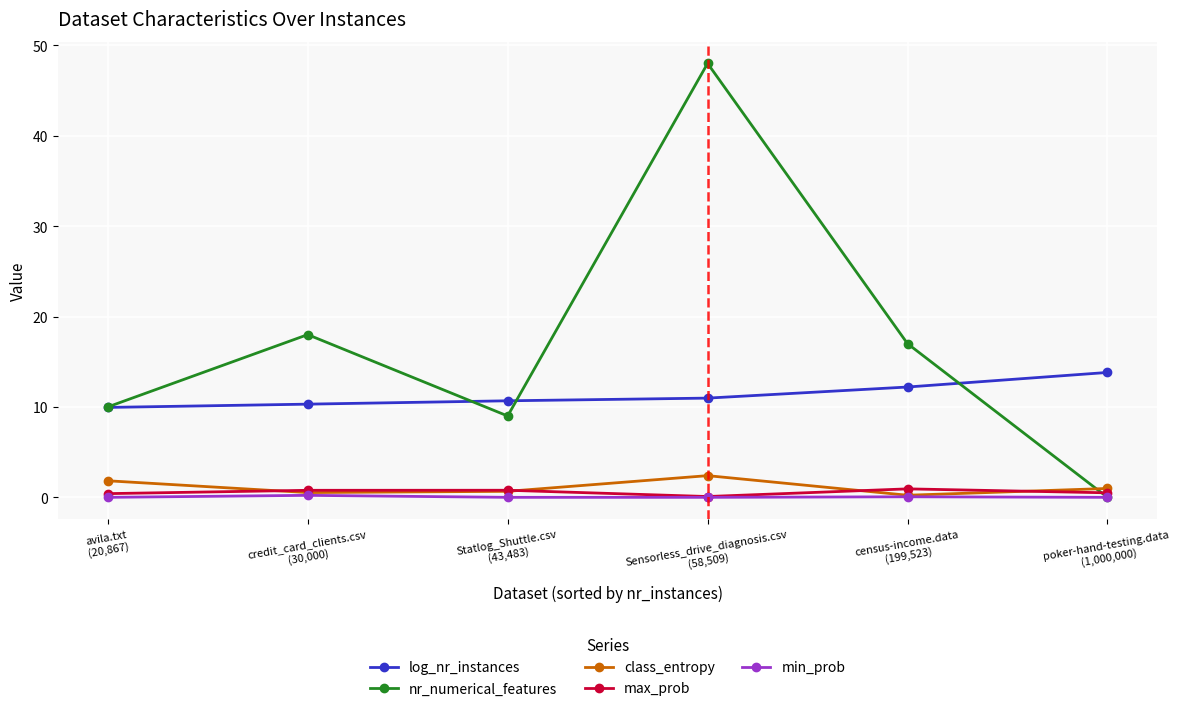

What is the difference between the maximum and minimum values in the min_prob series?

0.2